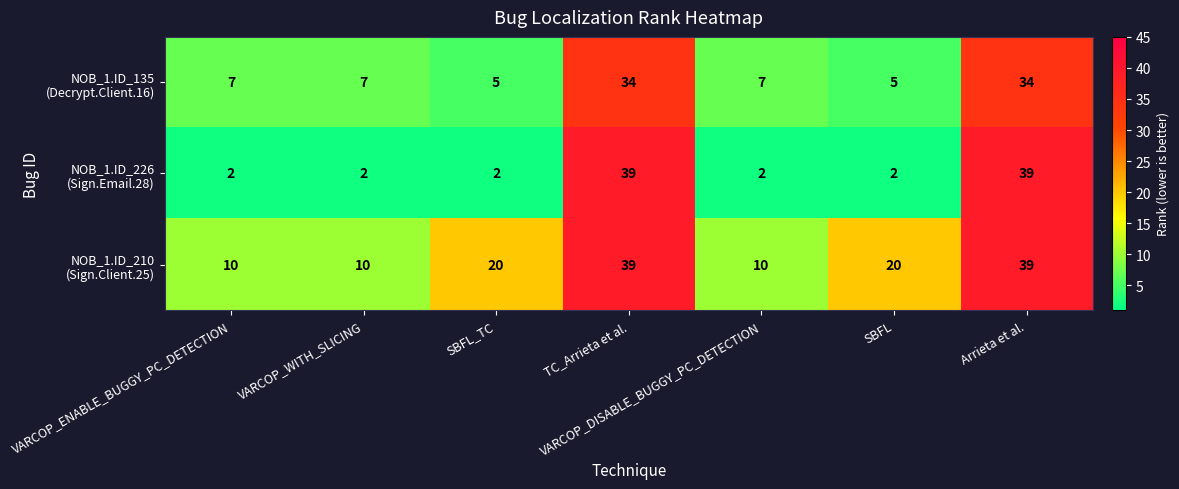

What is the total value across all series at VARCOP_DISABLE_BUGGY_PC_DETECTION?

19